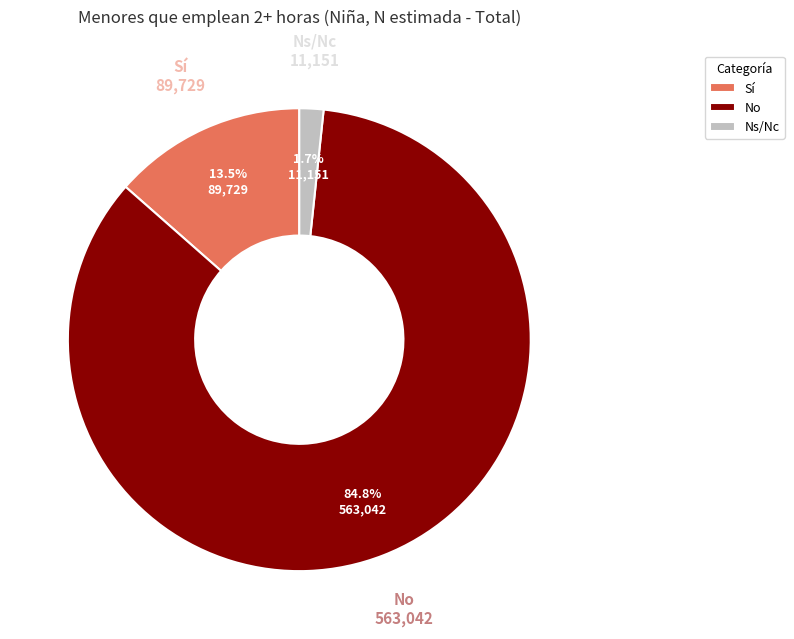

To the nearest percent, what is the average slice percentage?

33%